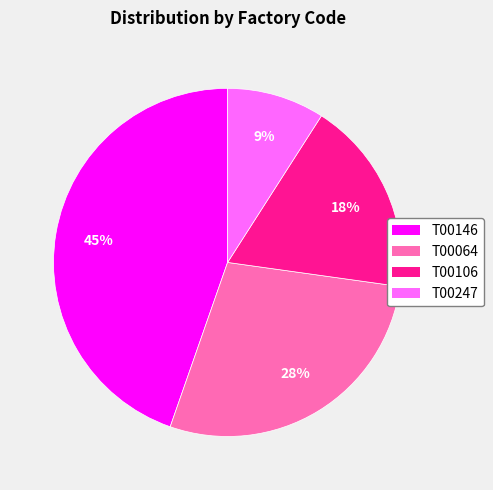

How many segments does this pie chart have?

4